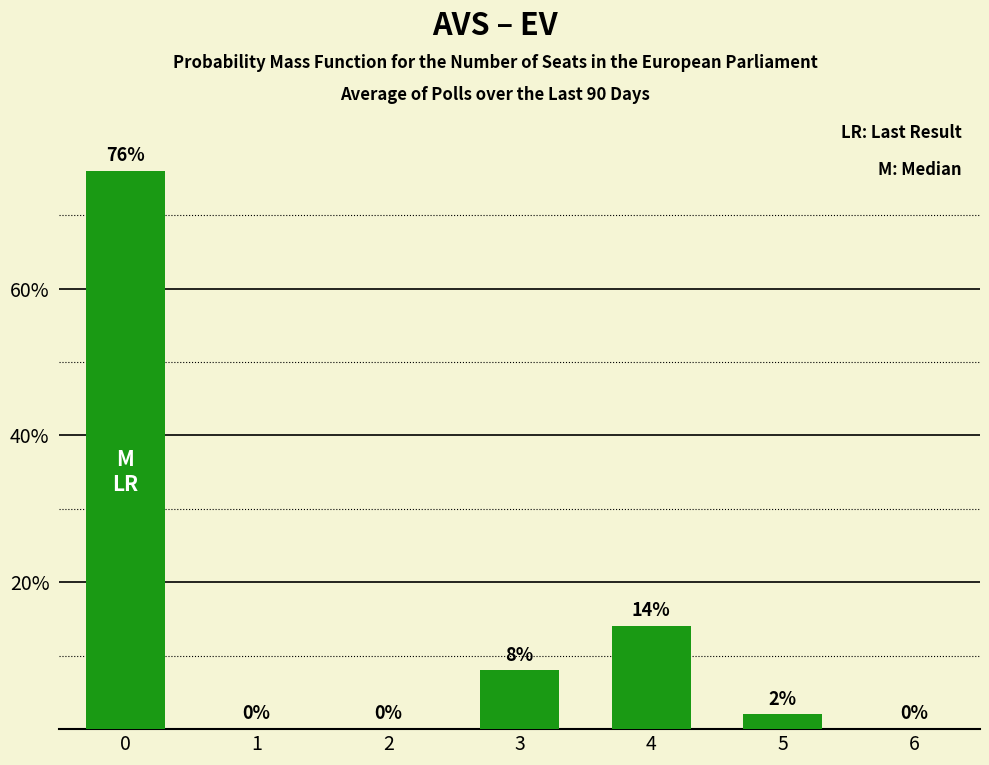

Reading left to right, extract all data points from this chart.

76	0	0	8	14	2	0